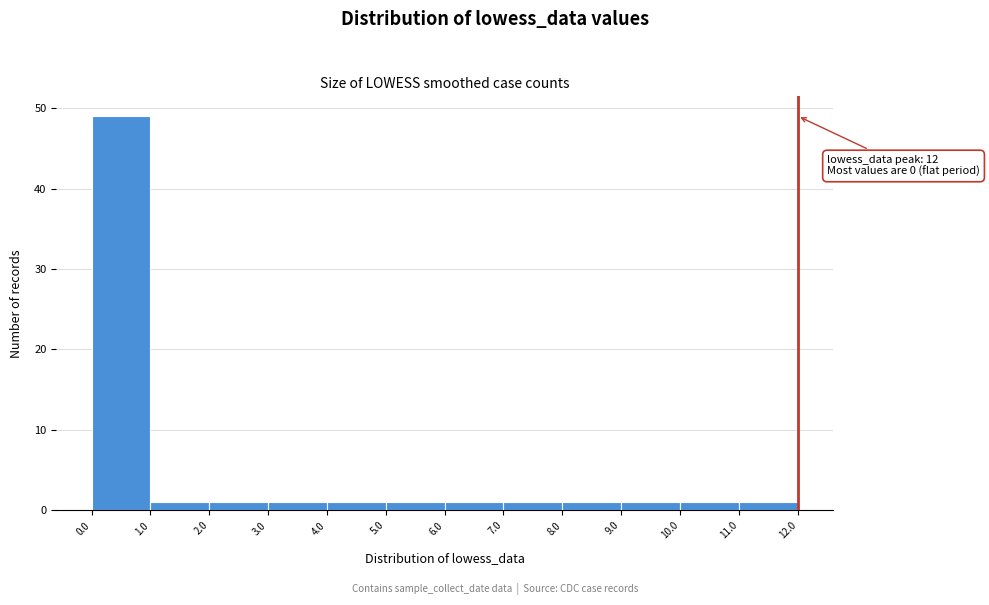

Over which range of the x-axis is the bar tallest?

0.0 to 1.0